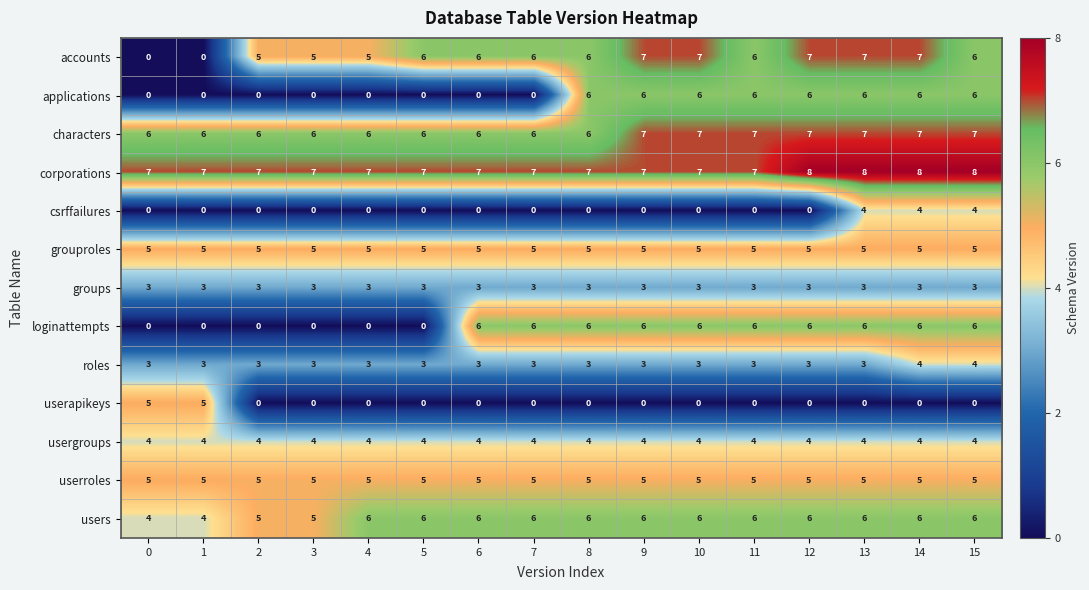

What is the difference between the maximum and minimum values in the loginattempts series?

6